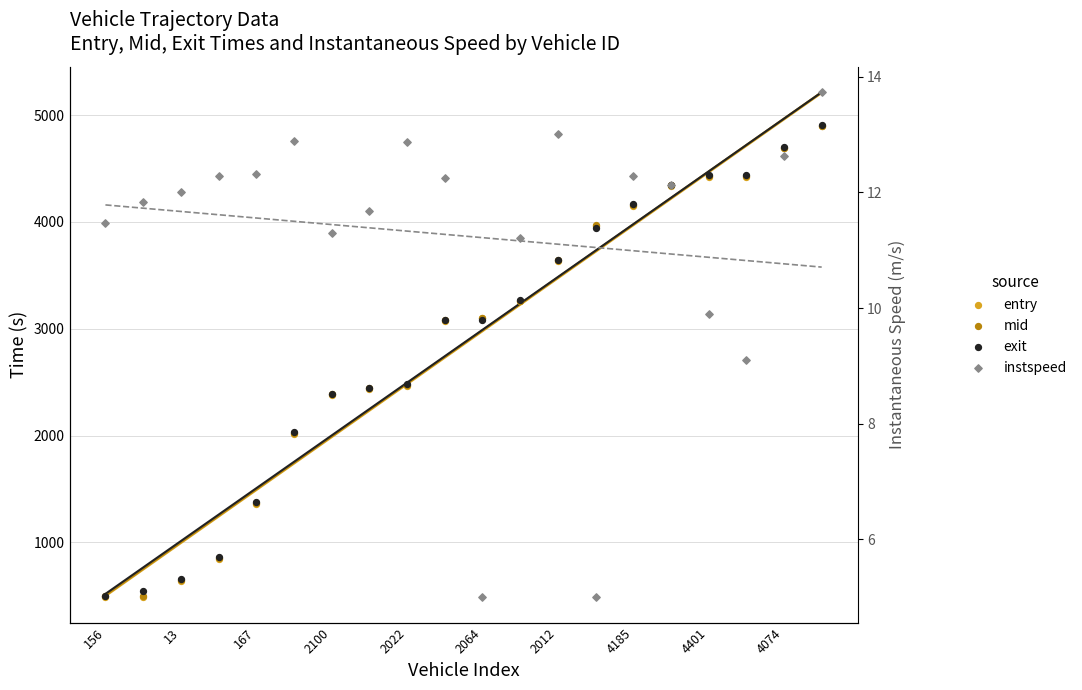

Which series reaches the maximum Y coordinate?

exit